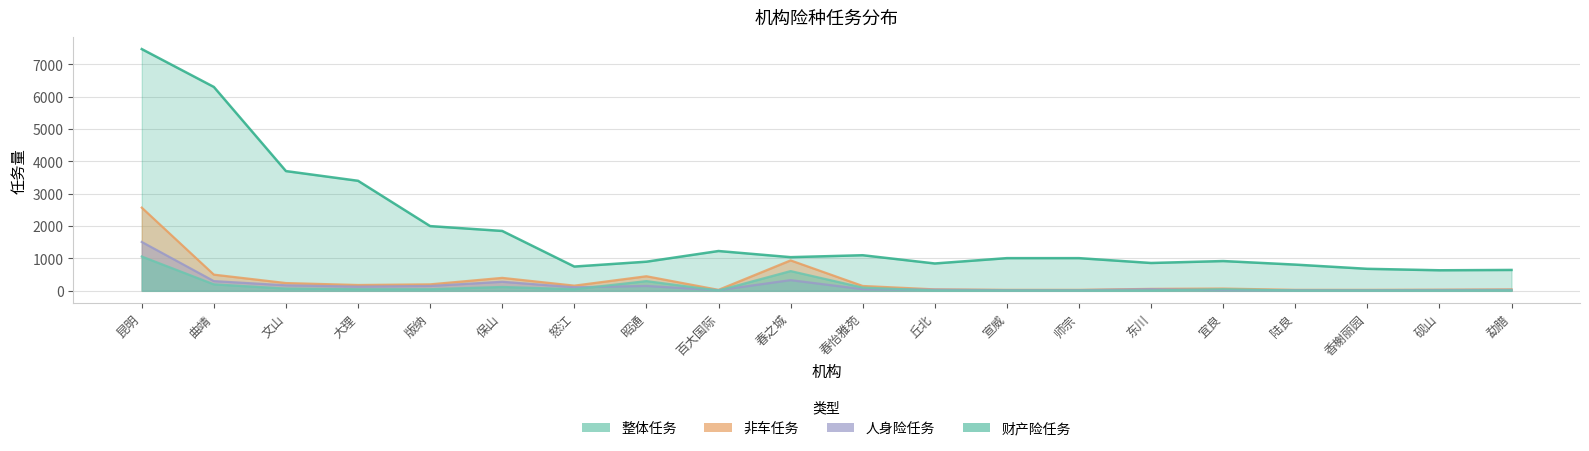

Rank the series by their maximum value, from lowest to highest.

财产险任务, 人身险任务, 非车任务, 整体任务